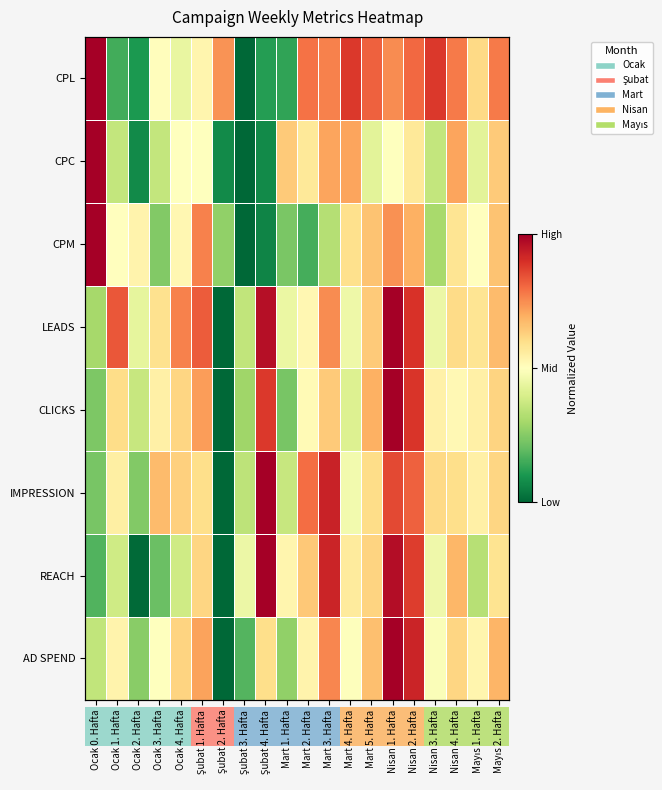

True or false: LEADS has a value of 0.8 at Şubat 1. Hafta.

True